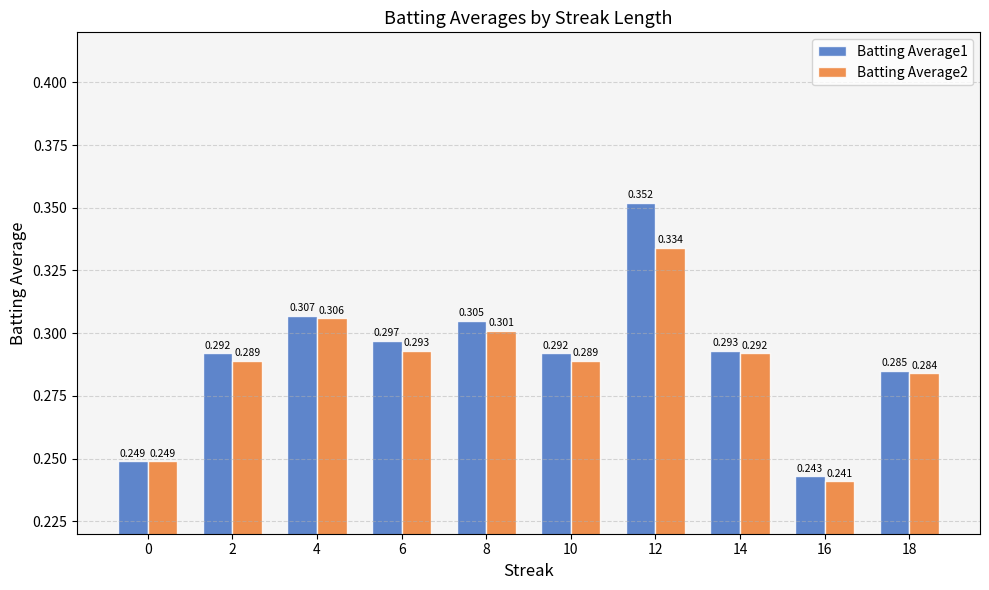

Where is Batting Average2 nearest to the value 0?

16